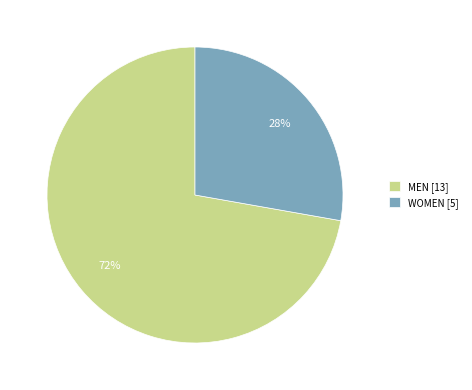

Is the sum of MEN [13] and WOMEN [5] greater than half?

Yes